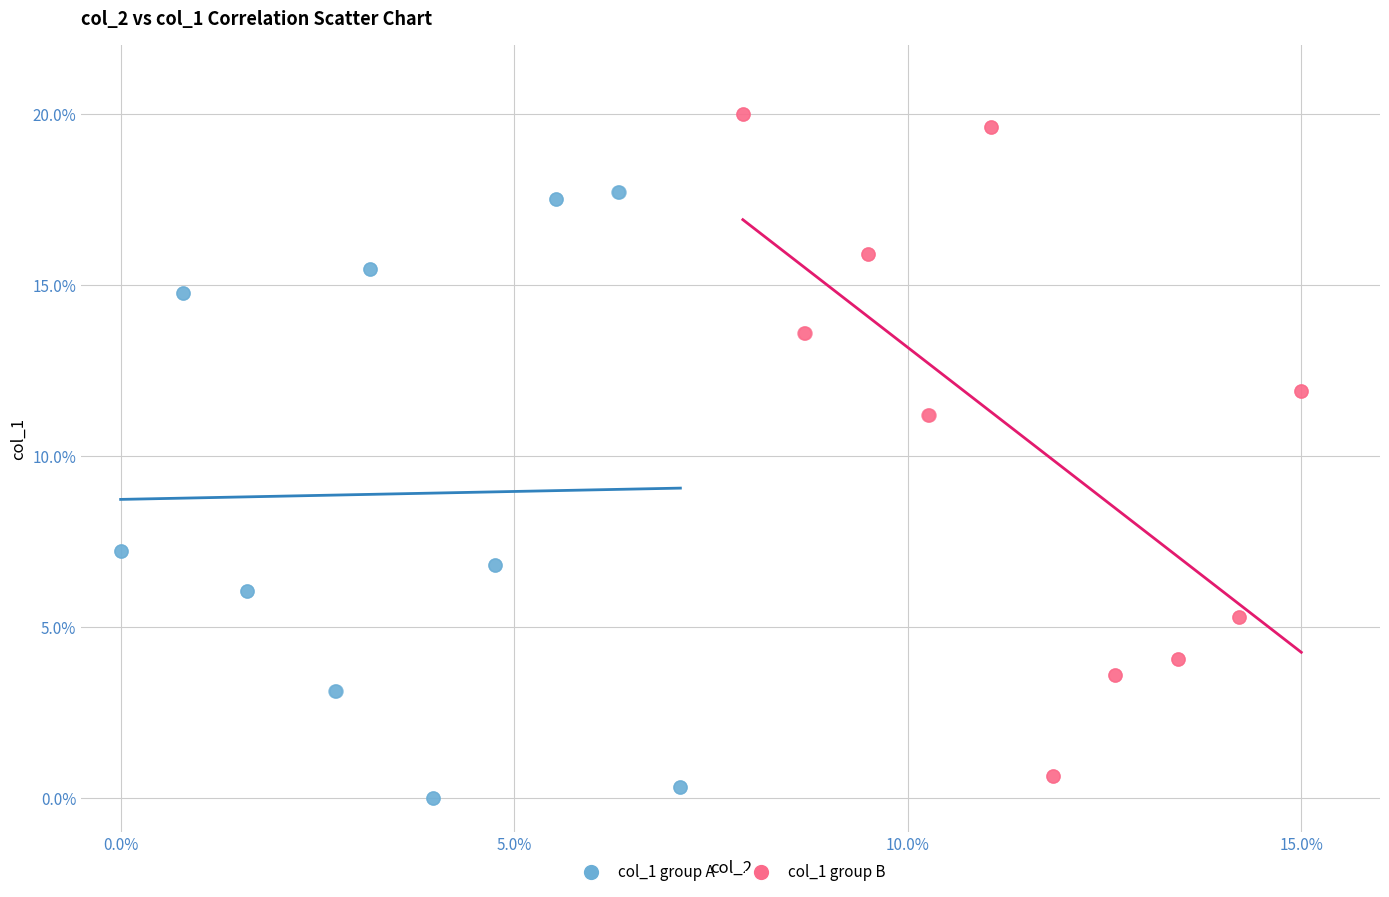

Which series has the largest Y range (max minus min)?

col_1 group B